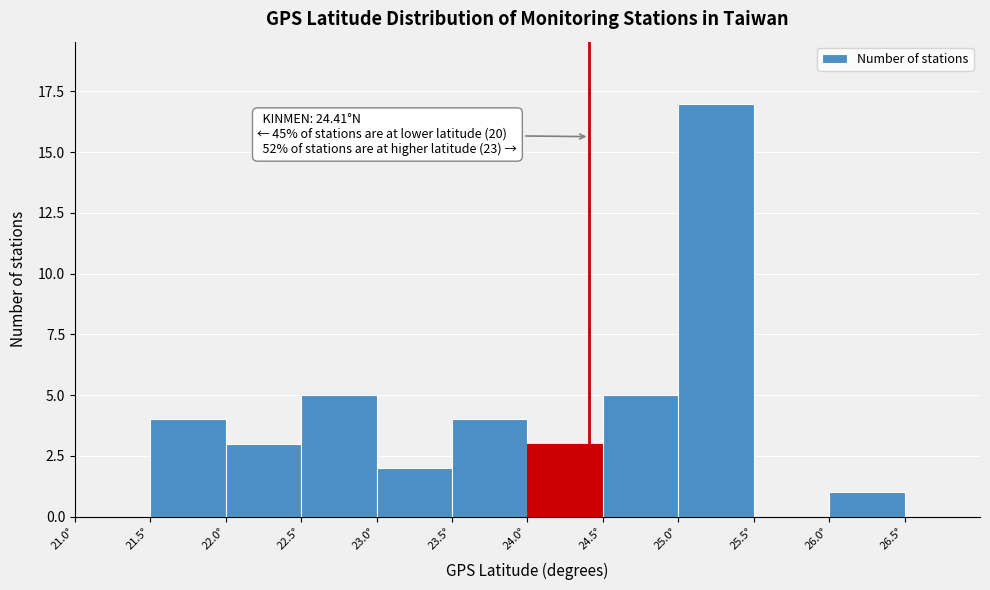

Over which range of the x-axis is the bar tallest?

25.0 to 25.5